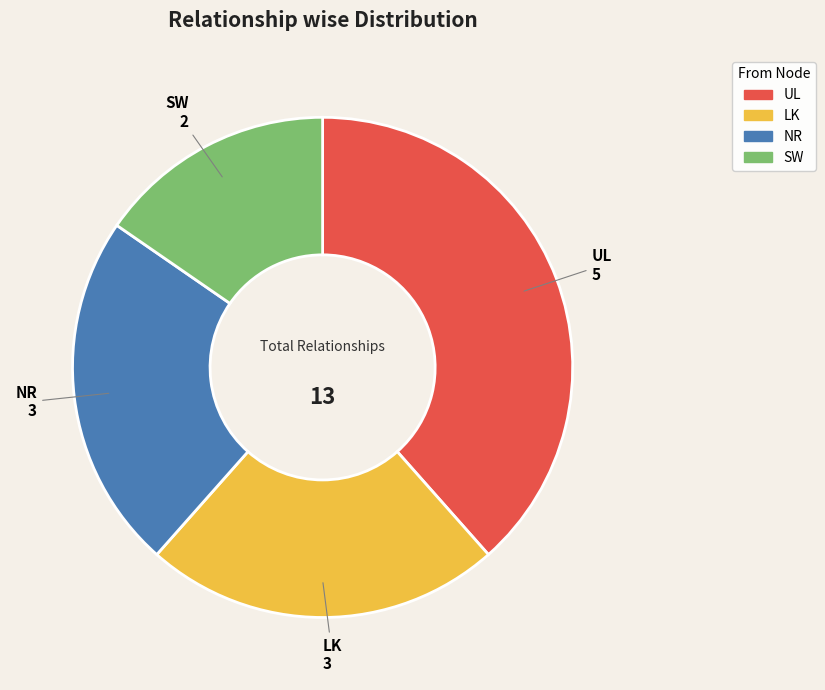

The SW slice represents 26% of the pie. True or false?

False